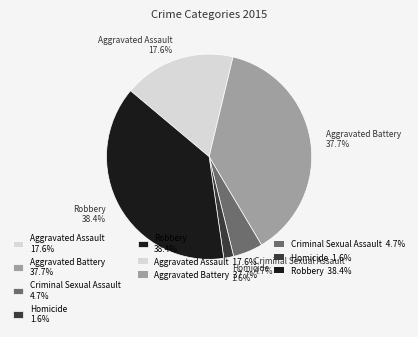

What is the total percentage of Aggravated Battery 37.7% and Homicide 1.6%?

39.3%